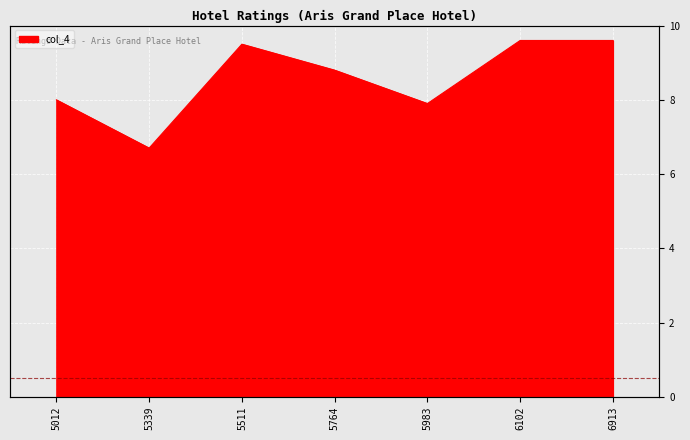

At which category does the data reach its first local peak?

5511